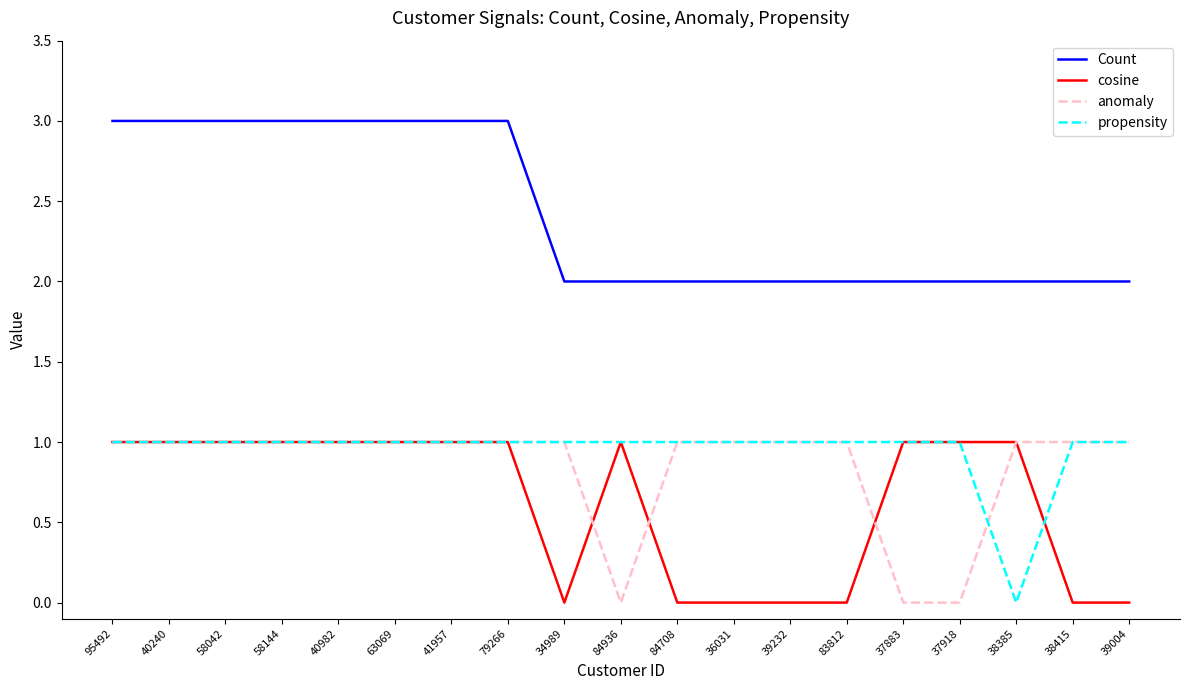

At which label is propensity closest to 0?

38385